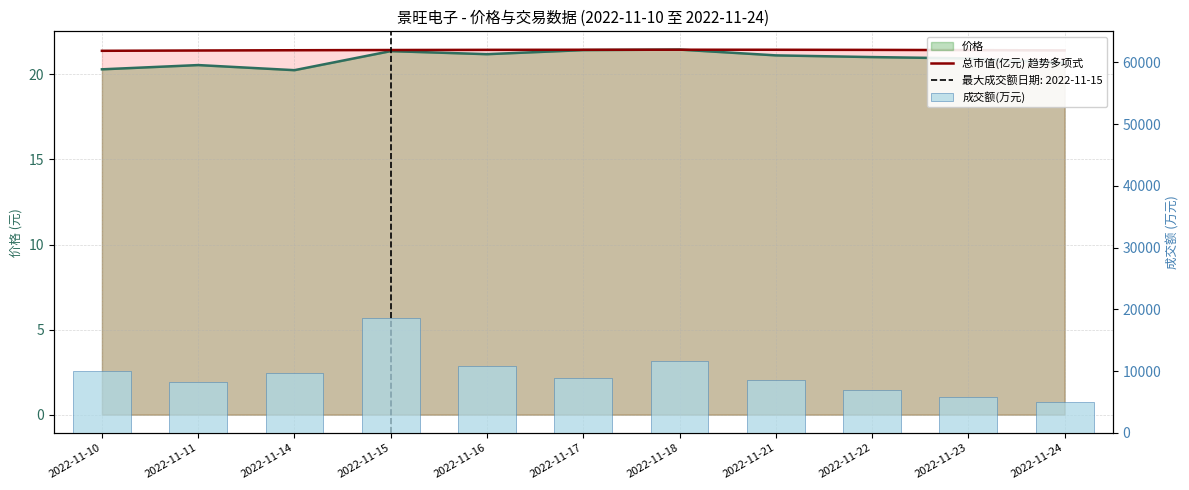

Which has a higher value, 2022-11-18 or 2022-11-14?

2022-11-18